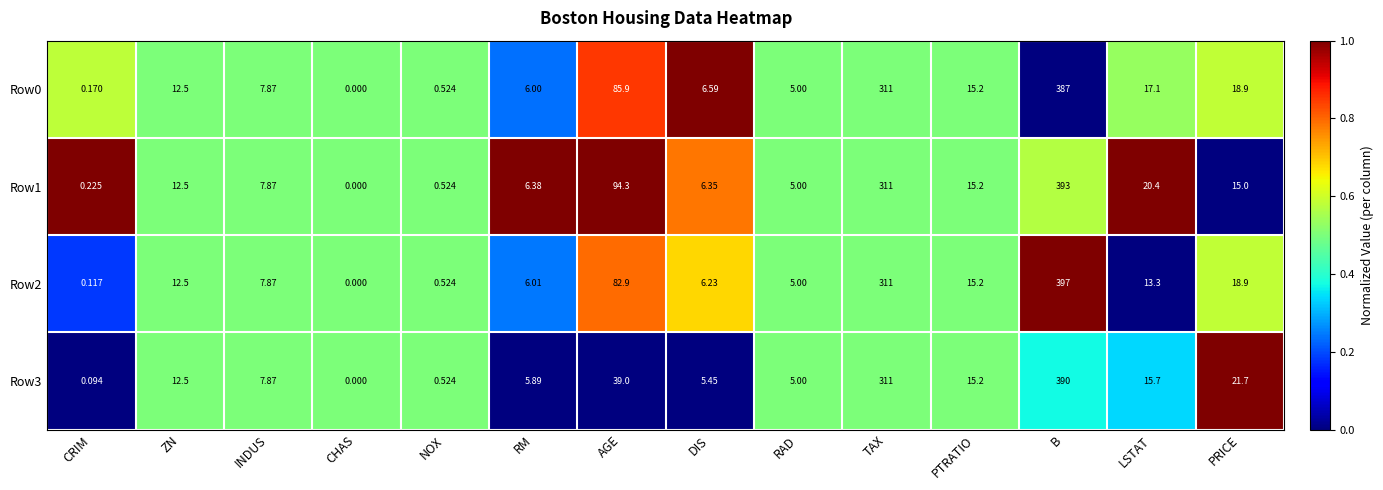

Where does the Row0 series first go above 12?

ZN